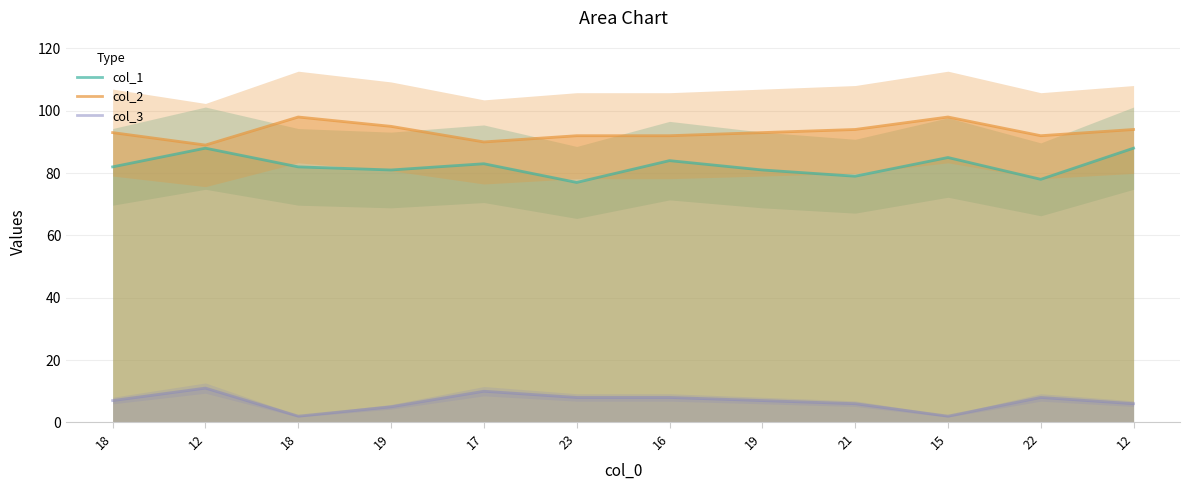

What are all the series names shown in the legend?

col_1, col_2, col_3